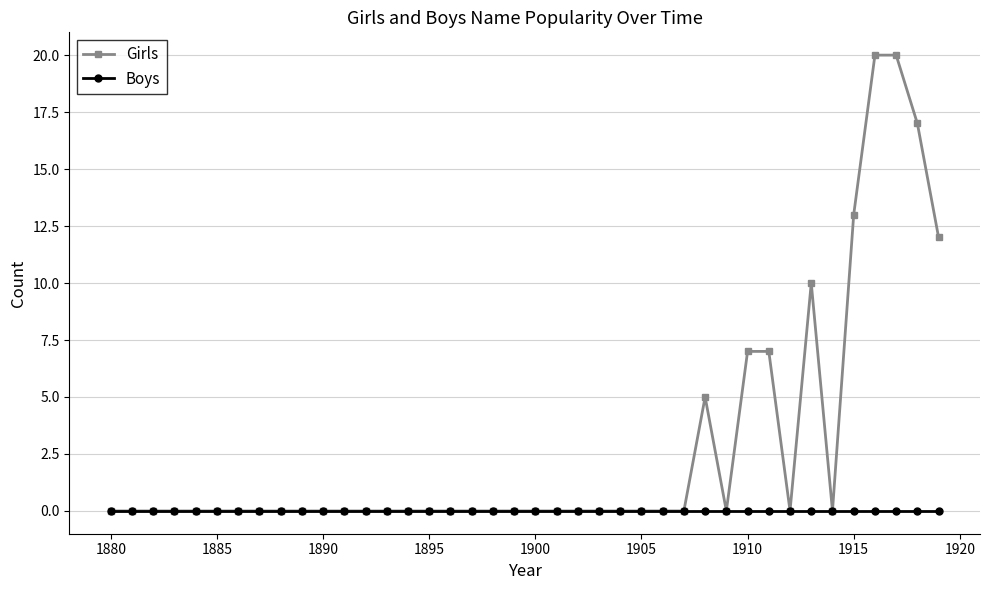

At how many categories does at least one series exceed 2?

9